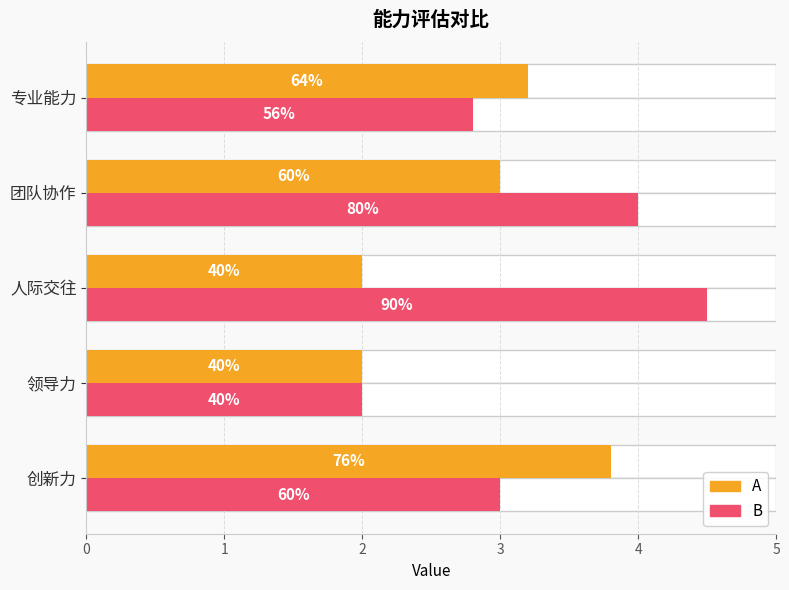

What is the average value of the A series?

2.8